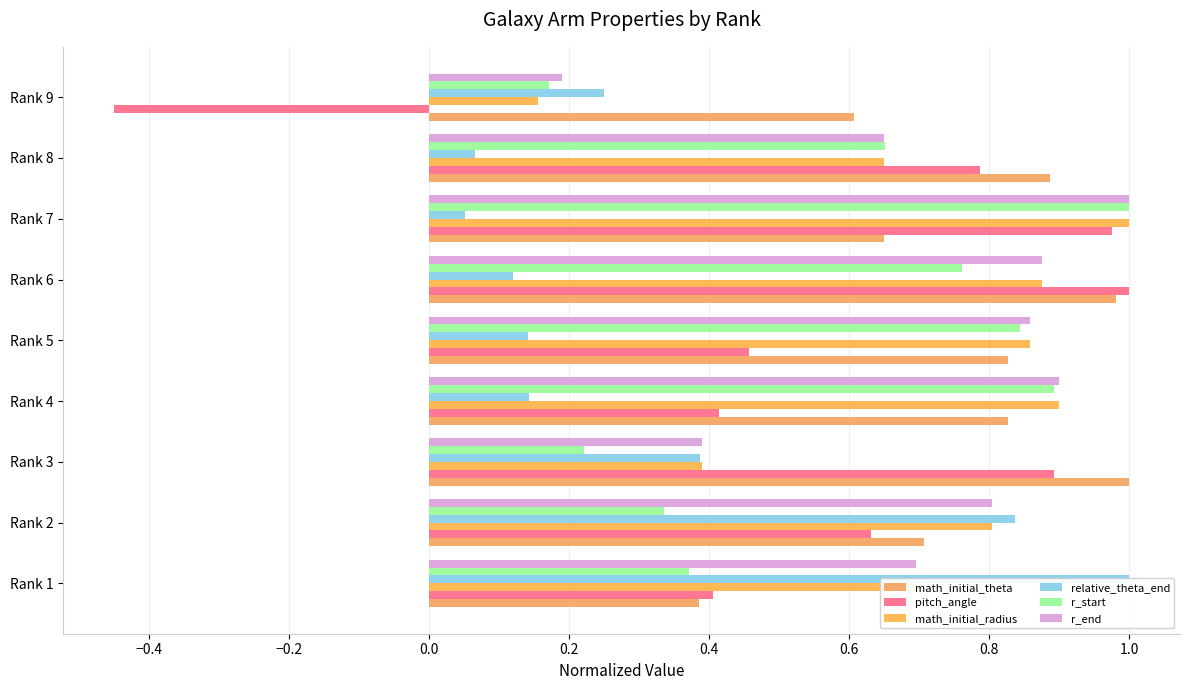

What is the maximum value shown in the chart?

1.0